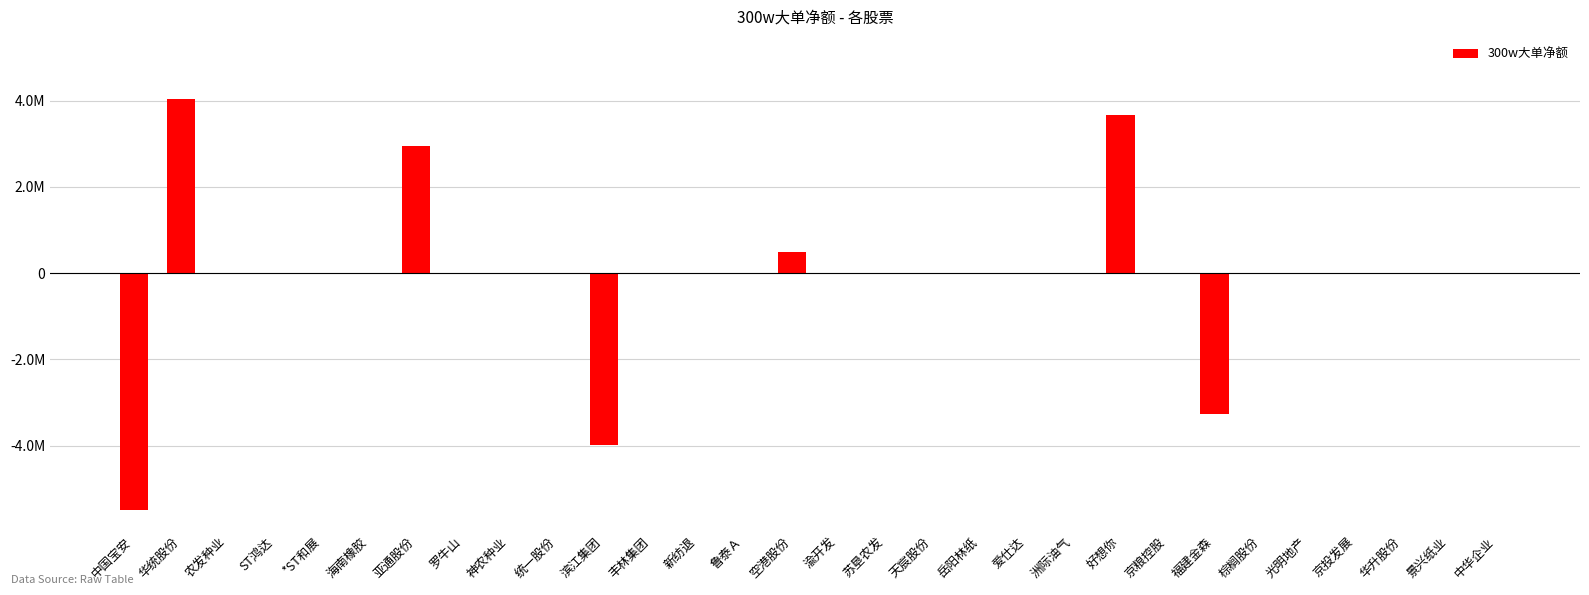

How many data points does each series have?

30